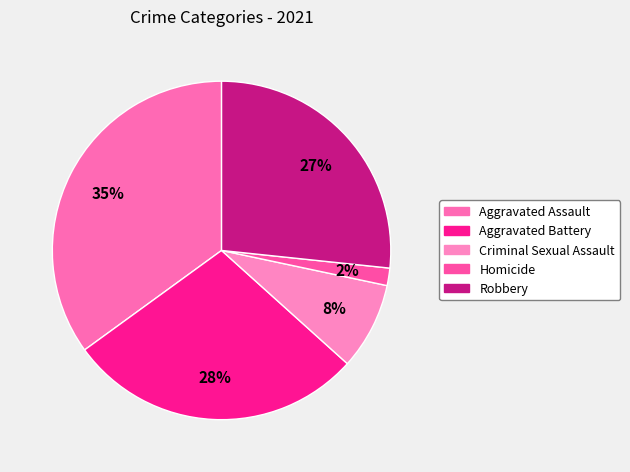

To the nearest percent, what is the average slice percentage?

20%